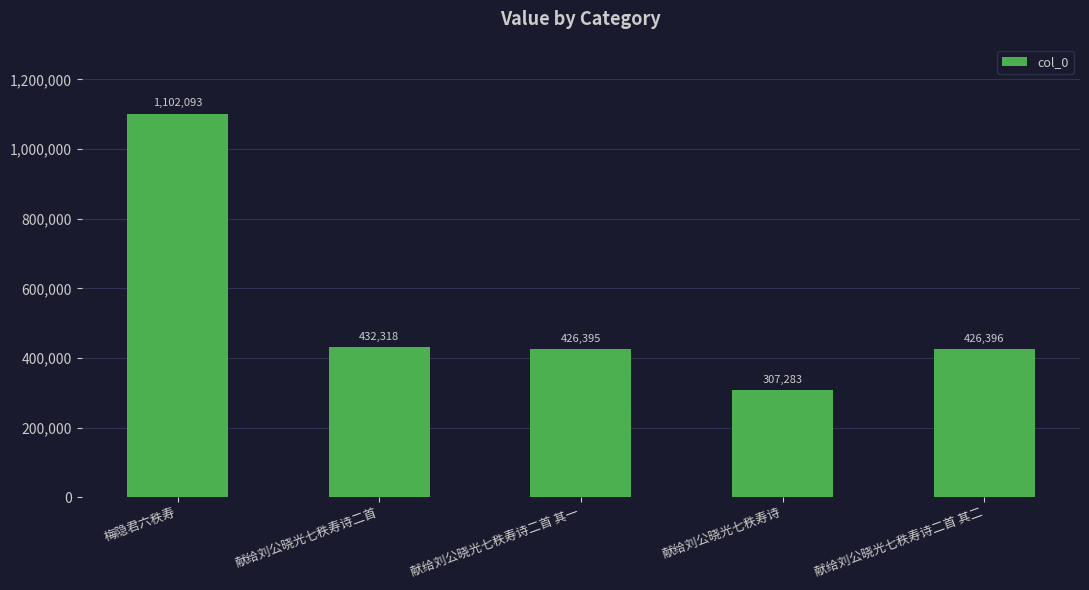

At which category does the chart reach its peak across all series?

梅隐君六秩寿